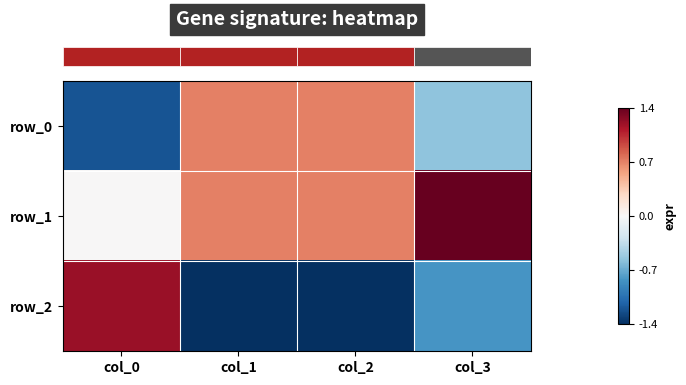

What is the maximum value shown in the chart?

1.4